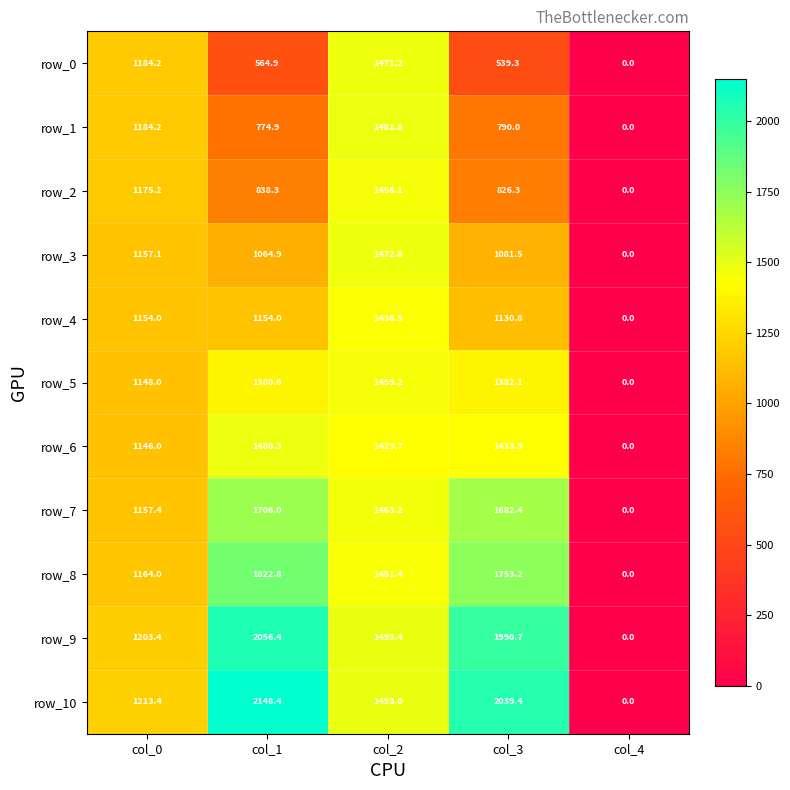

Is the value of row_8 at col_2 greater than the value of row_2 at col_1?

Yes